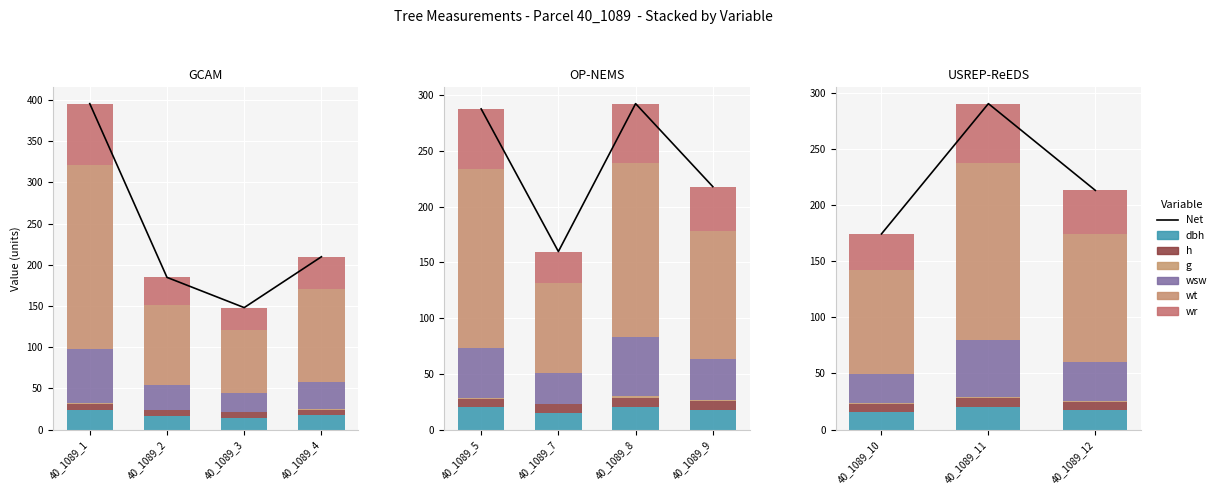

What is the value of the wsw bar at the 11th from the left?

34.8